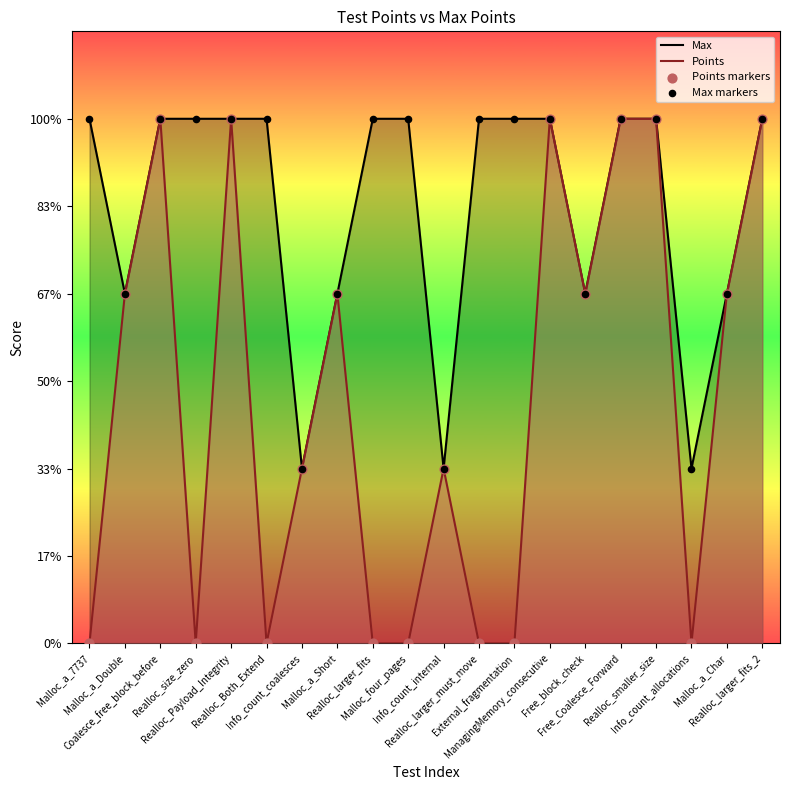

Which series has the largest Y range (max minus min)?

Points